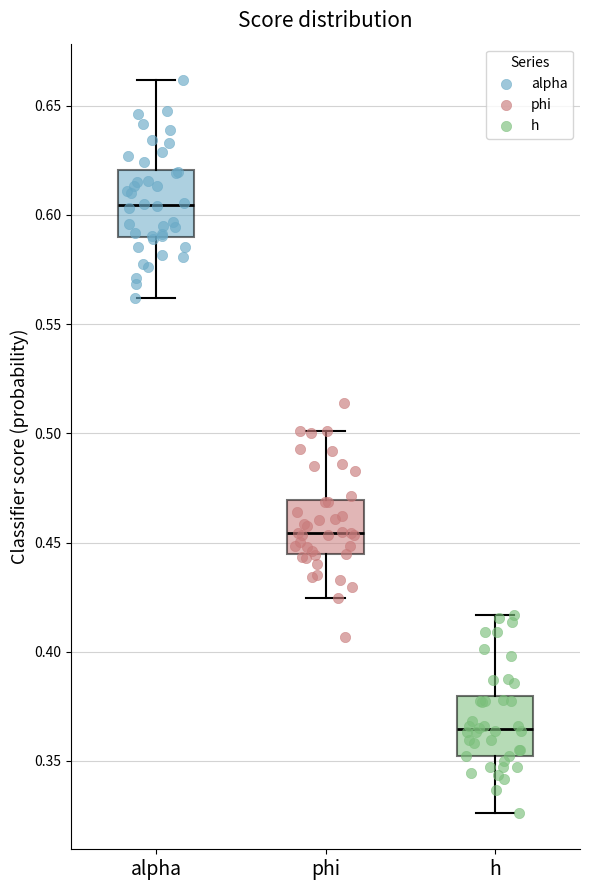

Reading left to right, read every box against the y-axis: the position of its median line, the range the box covers, and the ends of its whiskers. The values are not printed on the chart, so give them approximately, as read against the axis.

alpha: median 0.605, box 0.590 to 0.620, whiskers 0.560 to 0.660
phi: median 0.455, box 0.445 to 0.470, whiskers 0.425 to 0.500
h: median 0.365, box 0.350 to 0.380, whiskers 0.325 to 0.415